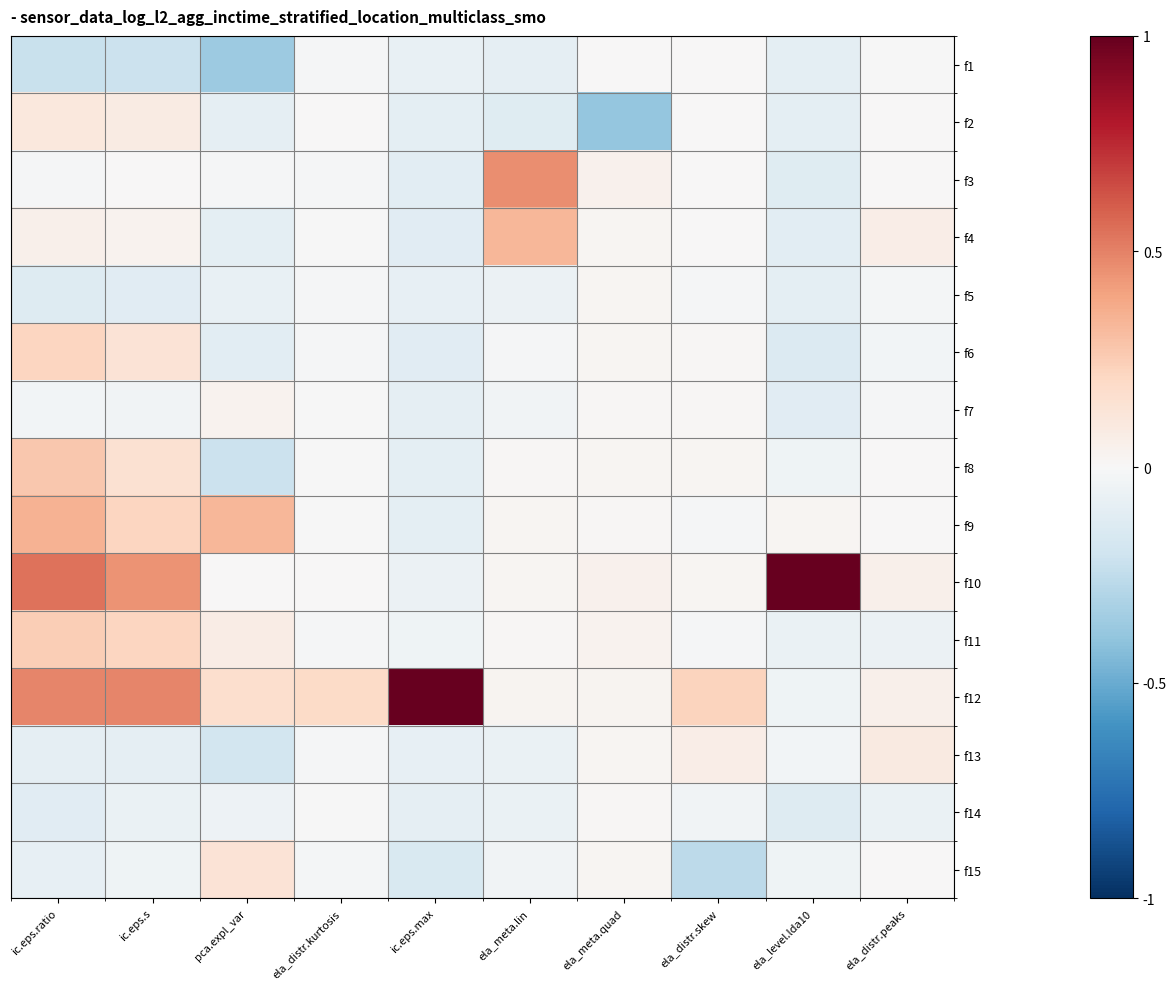

At which category does the chart reach its minimum across all series?

ela_meta.quad